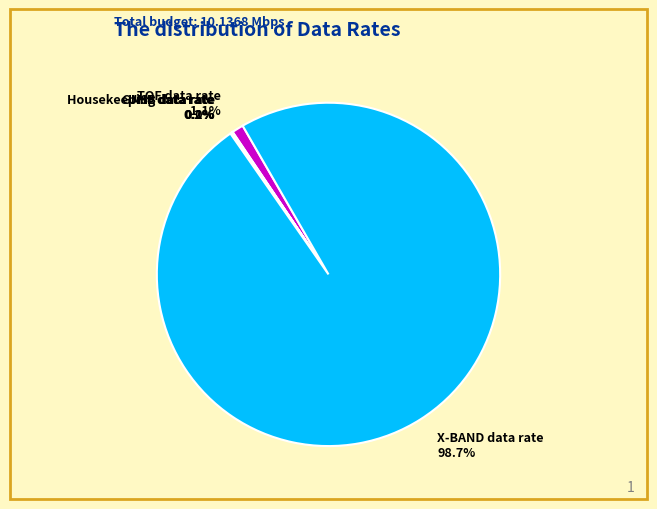

What is the majority slice?

X-BAND data rate